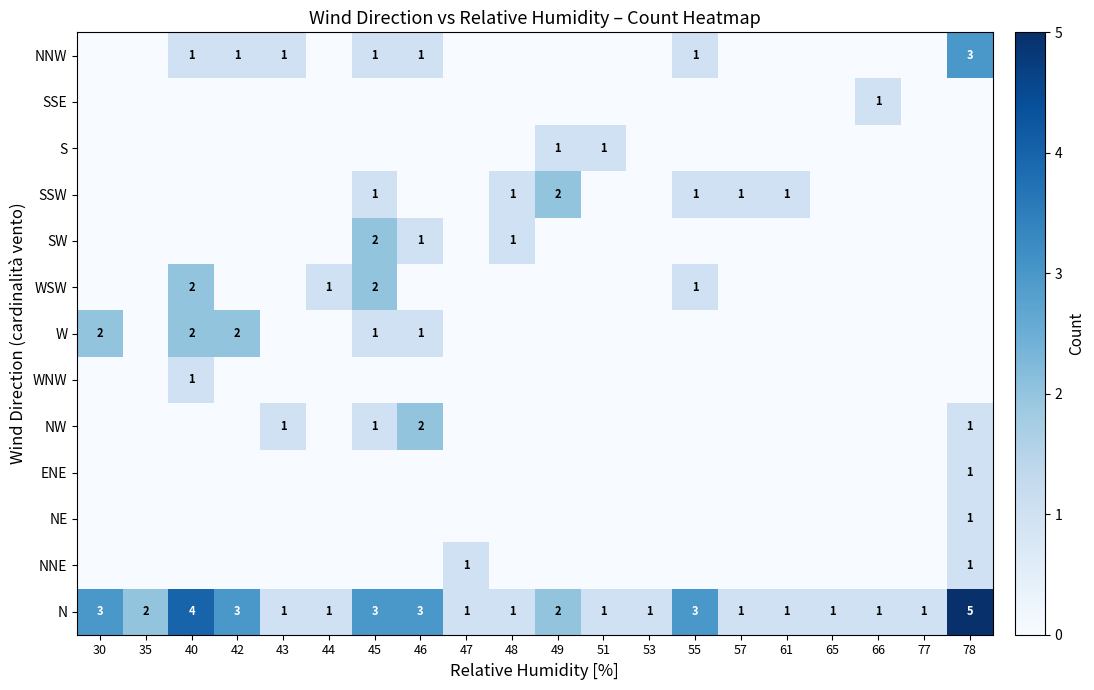

The value of NW at 46 is 3. True or false?

False